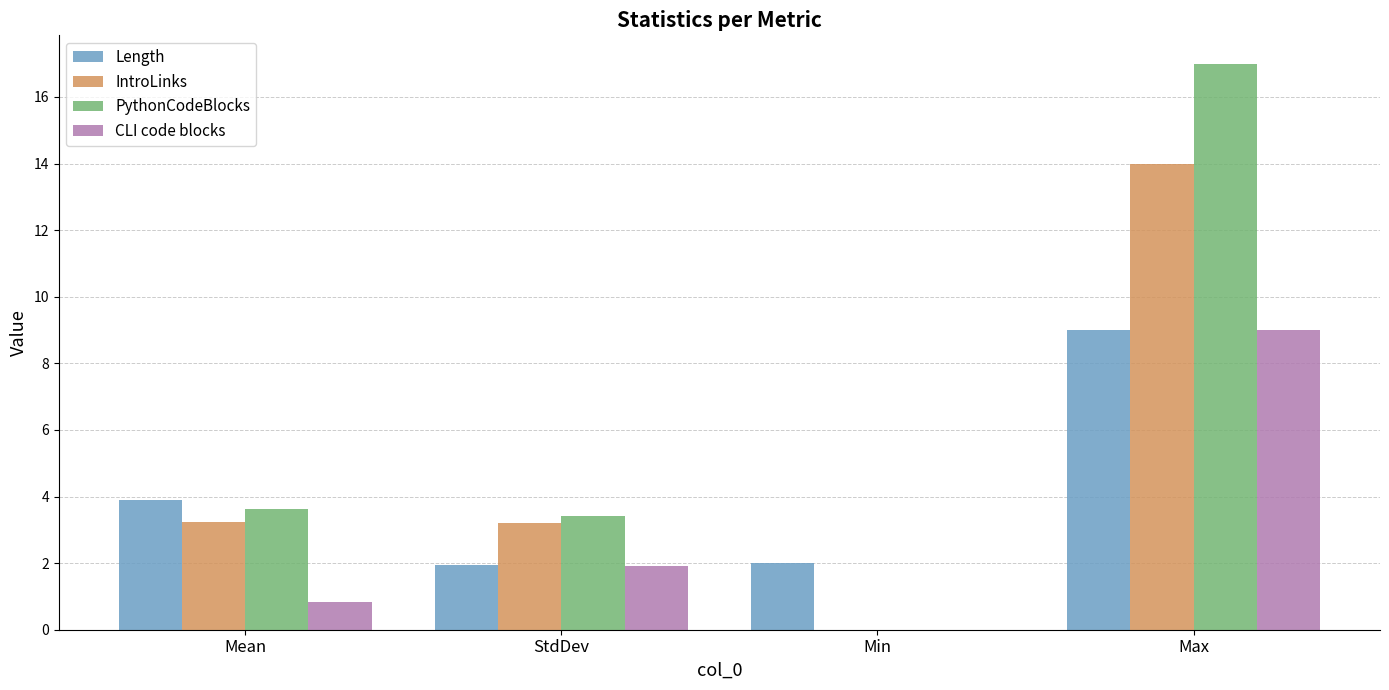

Which category has the highest value across all series?

Max